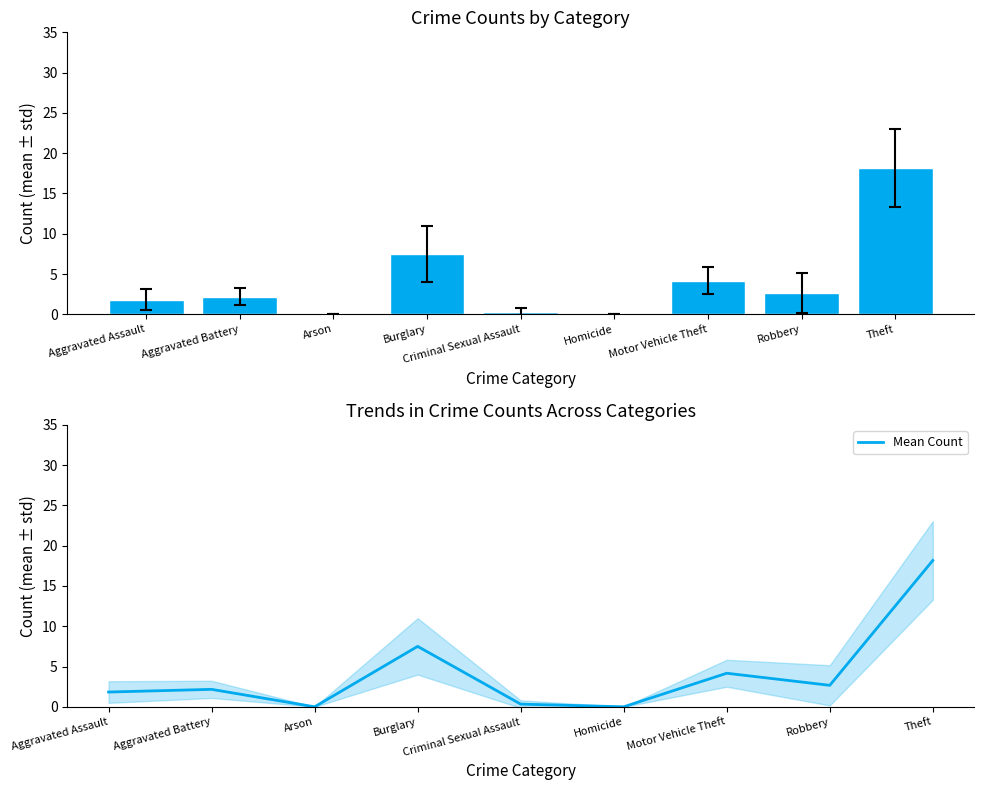

How many bars are there in total?

9